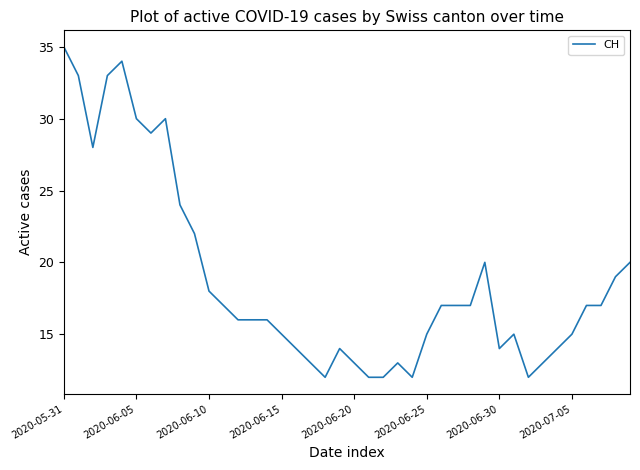

What is the minimum value shown in the chart?

12